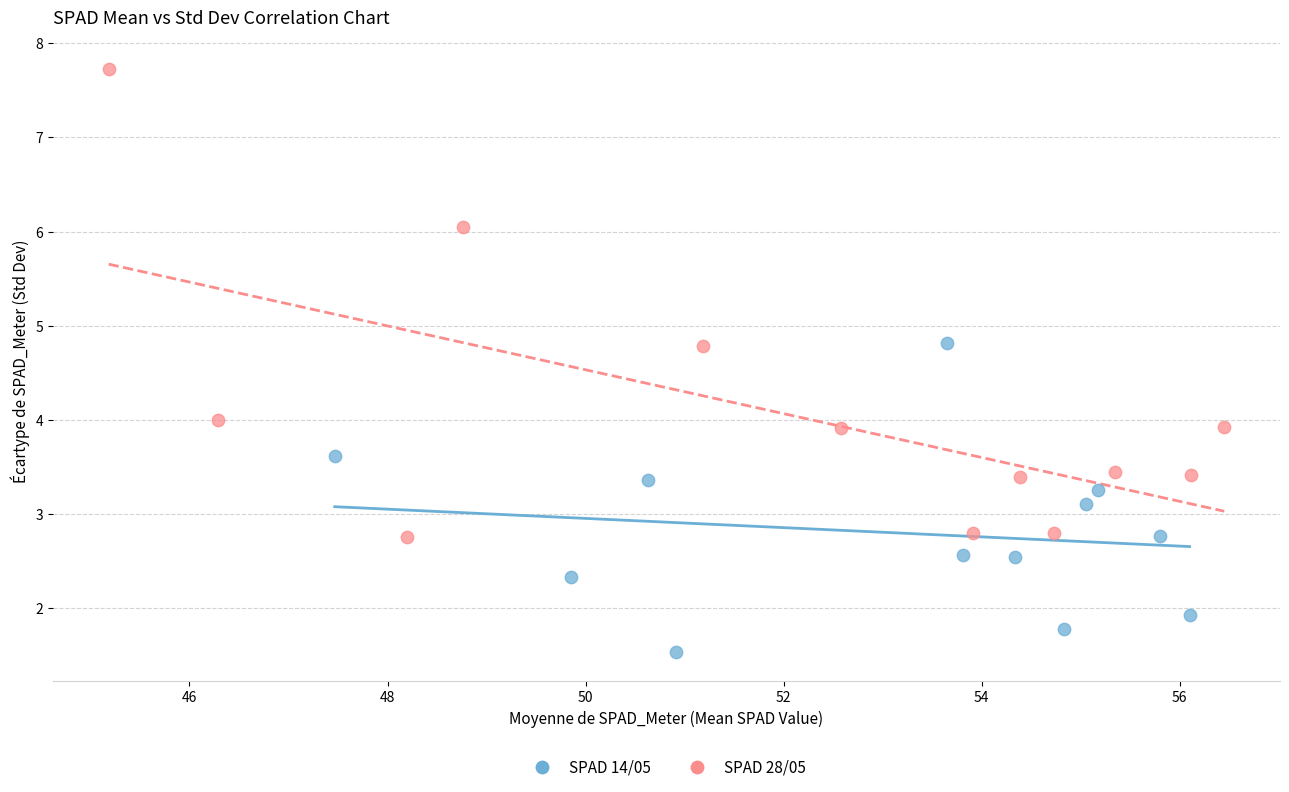

Which series reaches the minimum Y coordinate?

SPAD 14/05